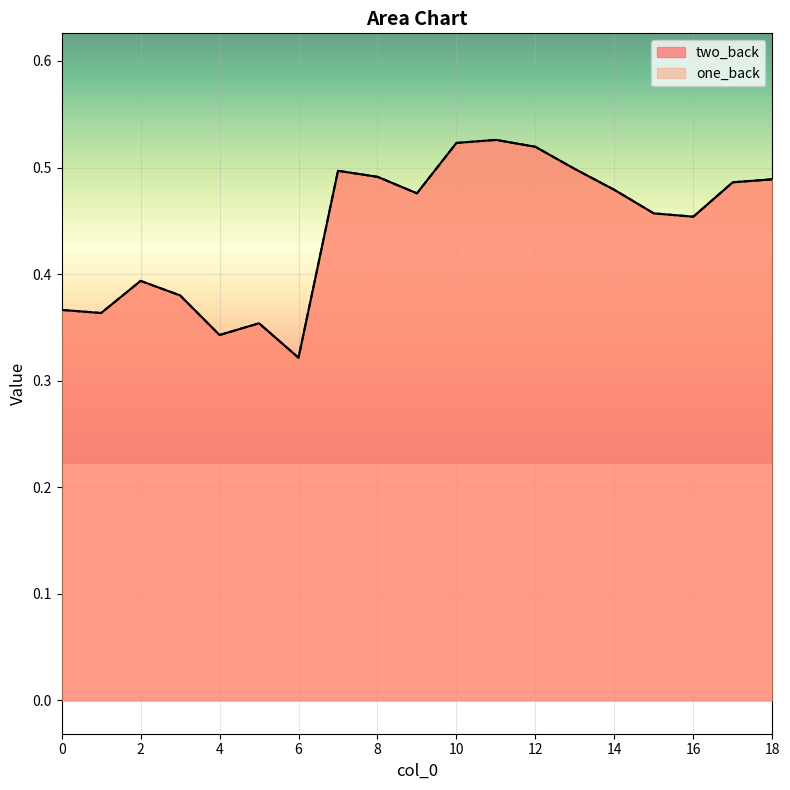

Does the chart display data point markers on the line(s)?

No